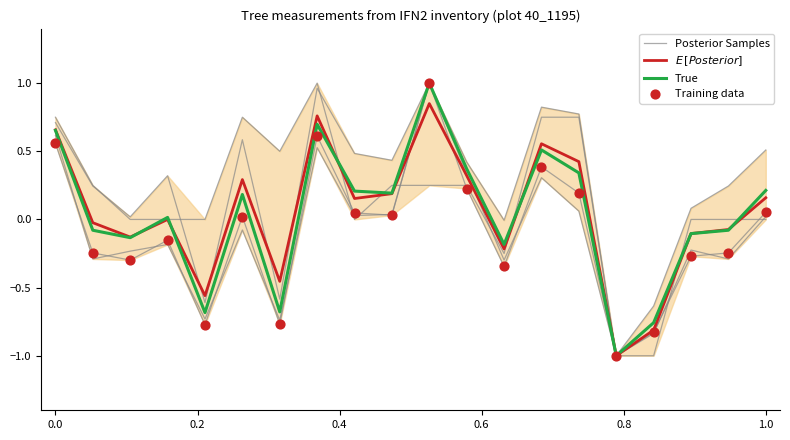

Which series contains the highest Y value?

Posterior Samples